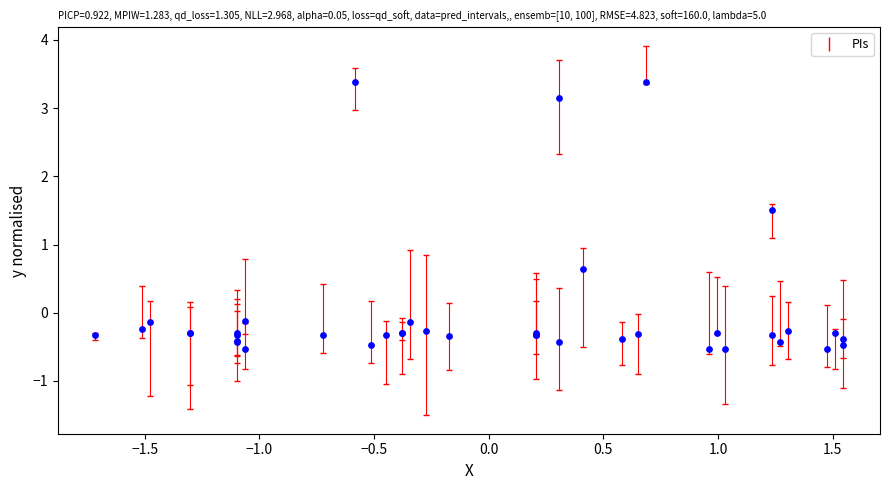

What Y value in the scatter plot is closest to 1?

0.6